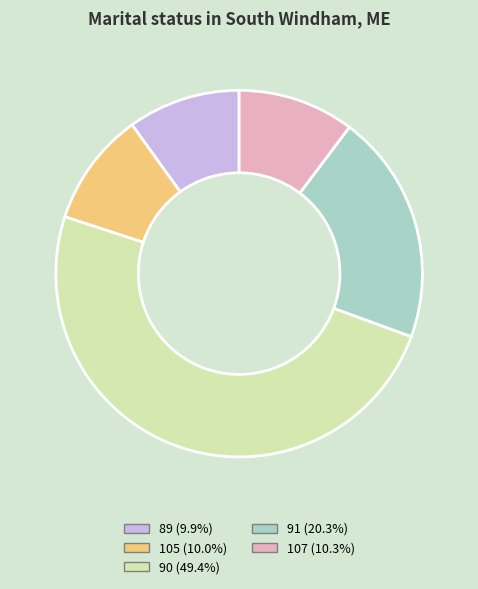

Is there a majority slice in this chart?

No